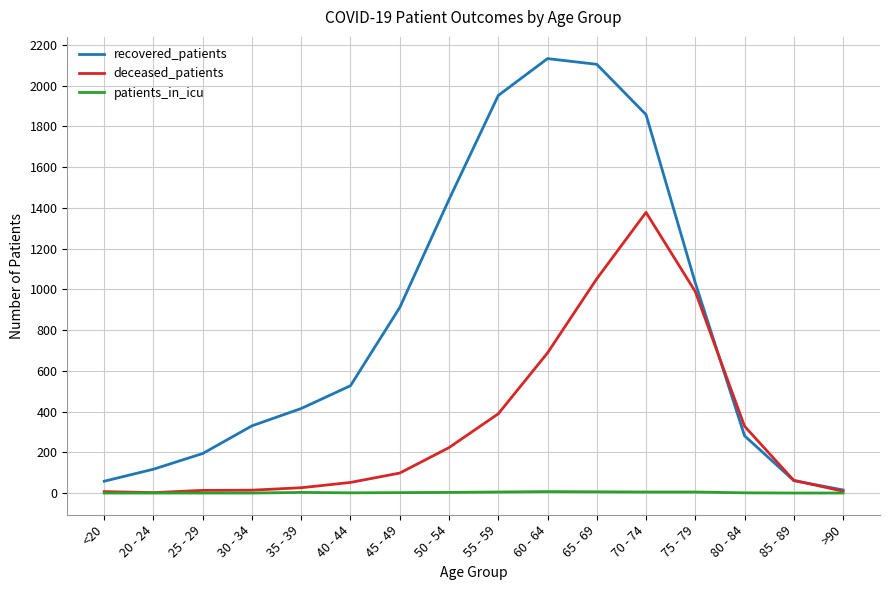

Which series has the largest total across all categories?

recovered_patients